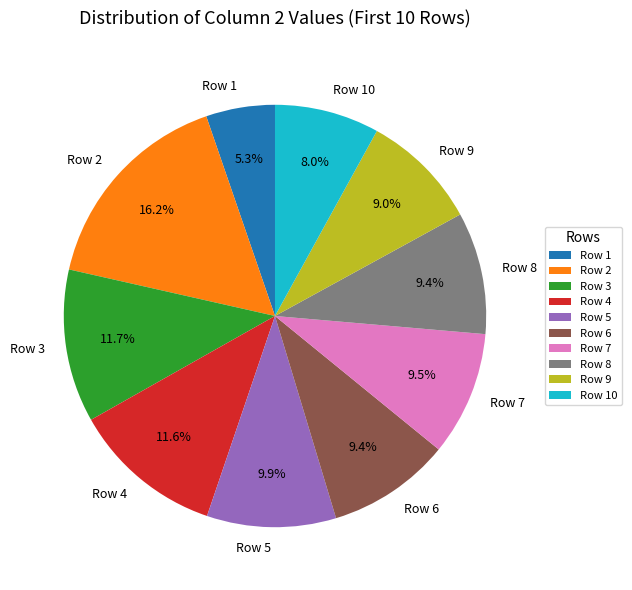

Count the number of slices in the pie.

10